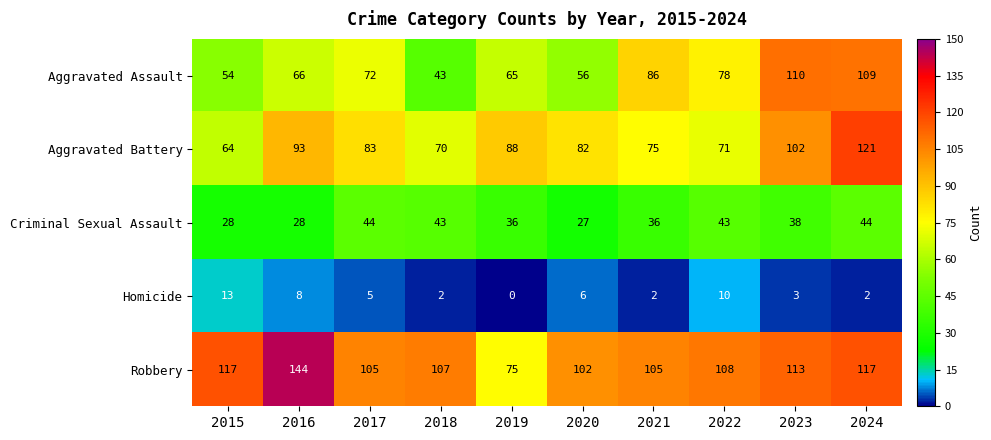

What is the sum of the Homicide values at 2016 and 2024?

10